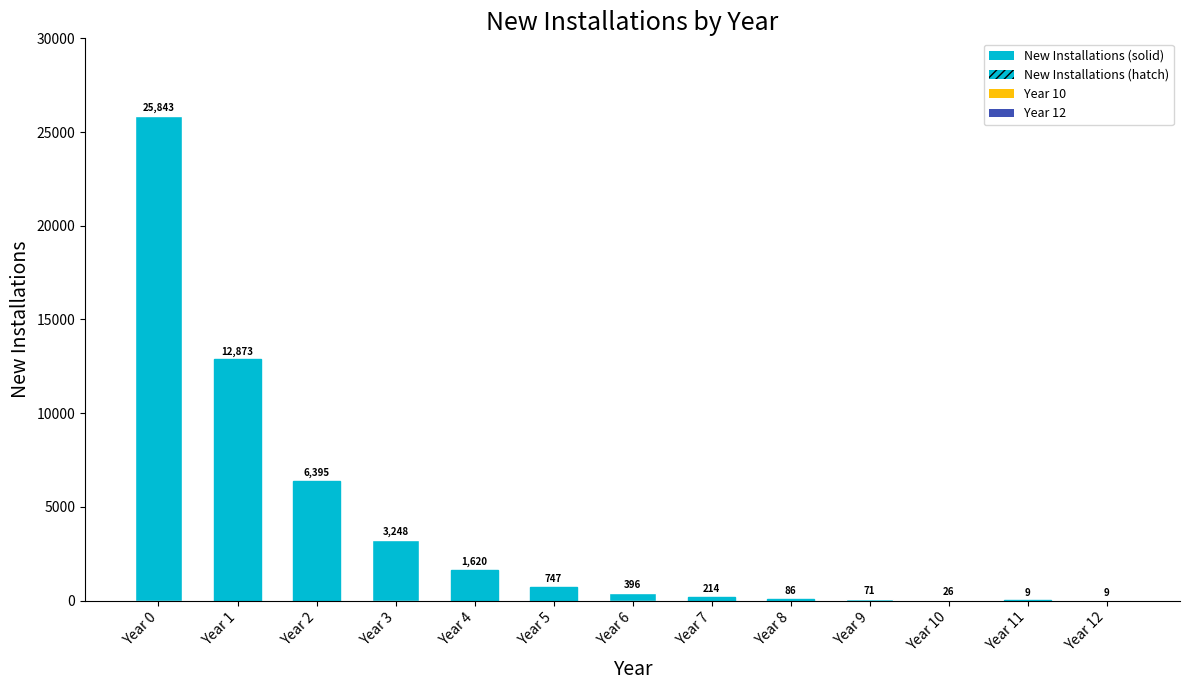

What is the minimum value shown in the chart?

9